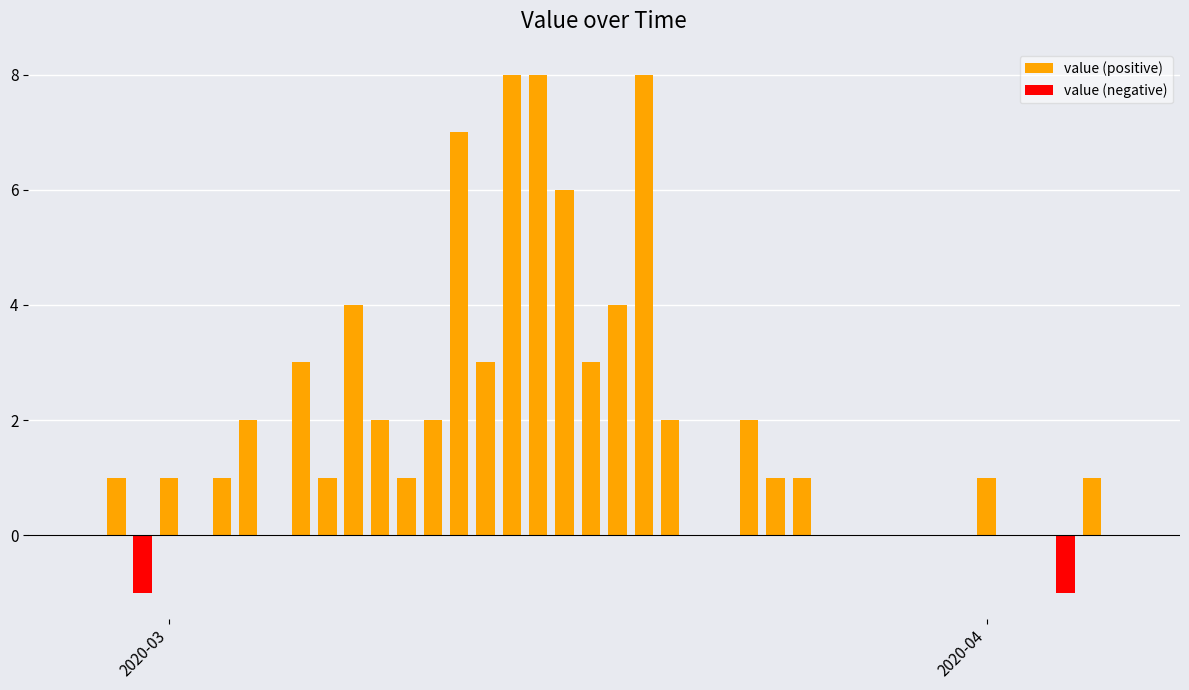

What is the maximum value shown in the chart?

8